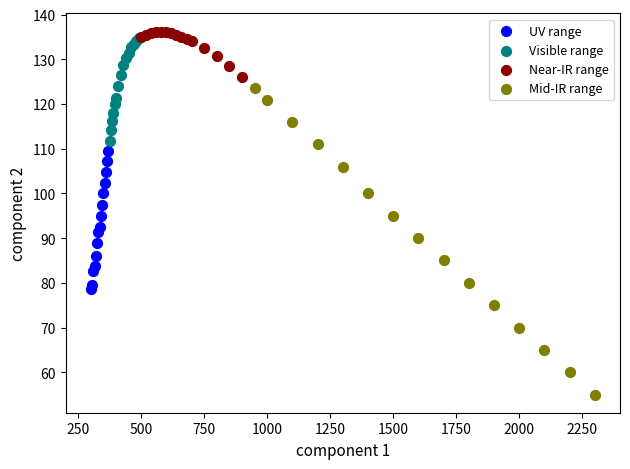

Which series reaches the maximum Y coordinate?

Near-IR range